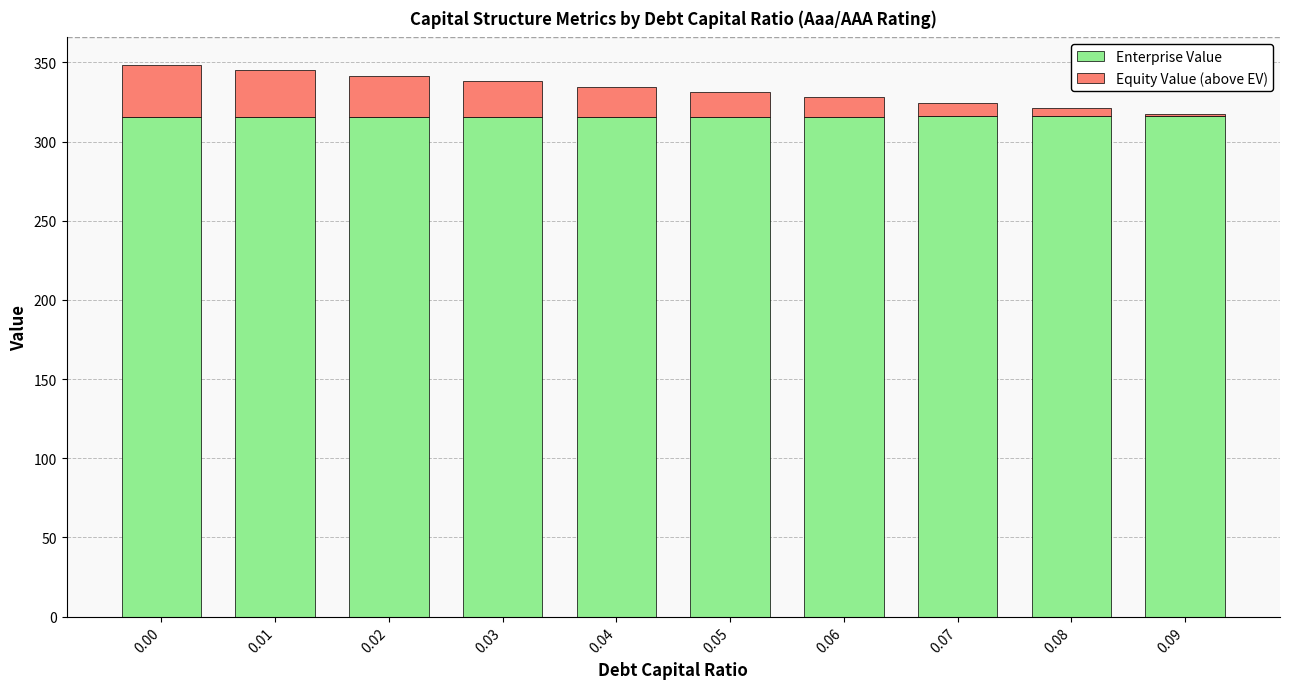

What is the sum of all Enterprise Value values?

3157.4